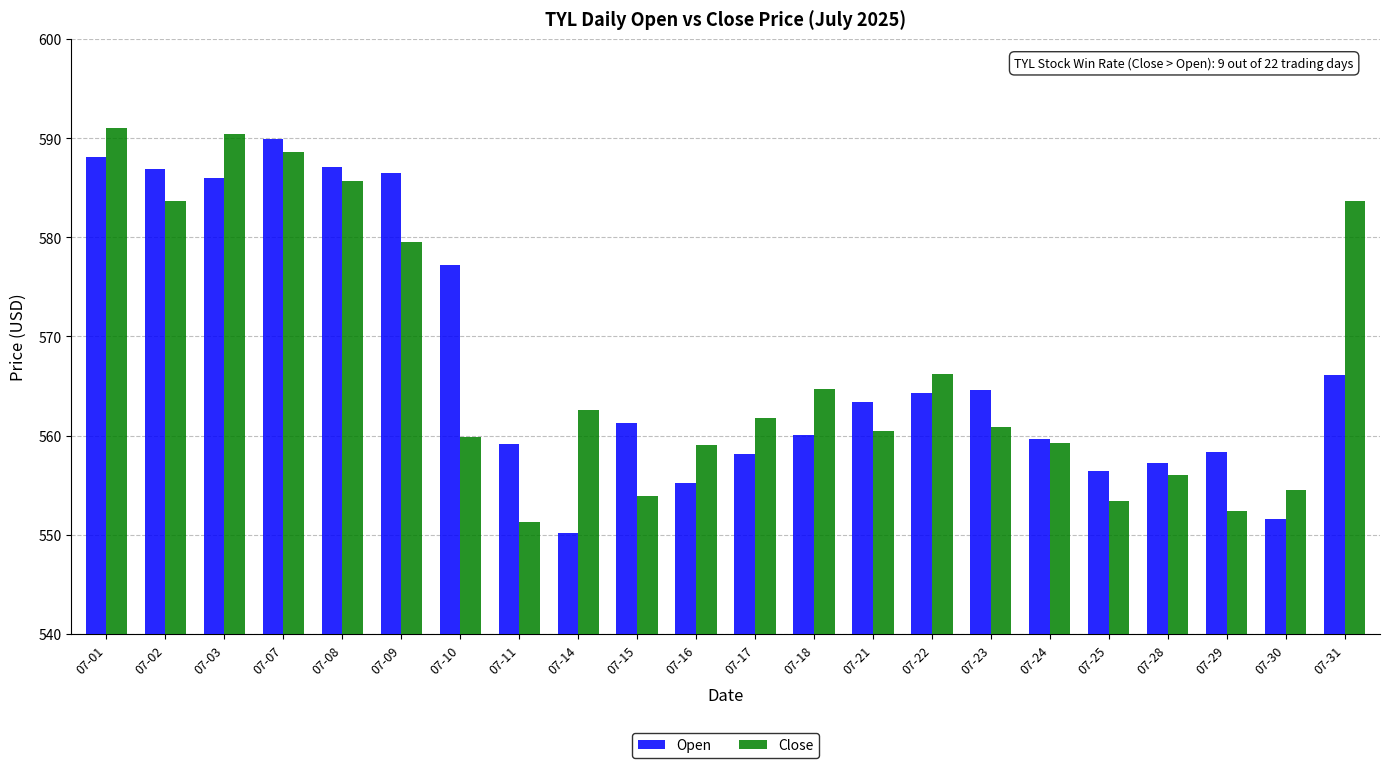

How many groups of bars are there?

22